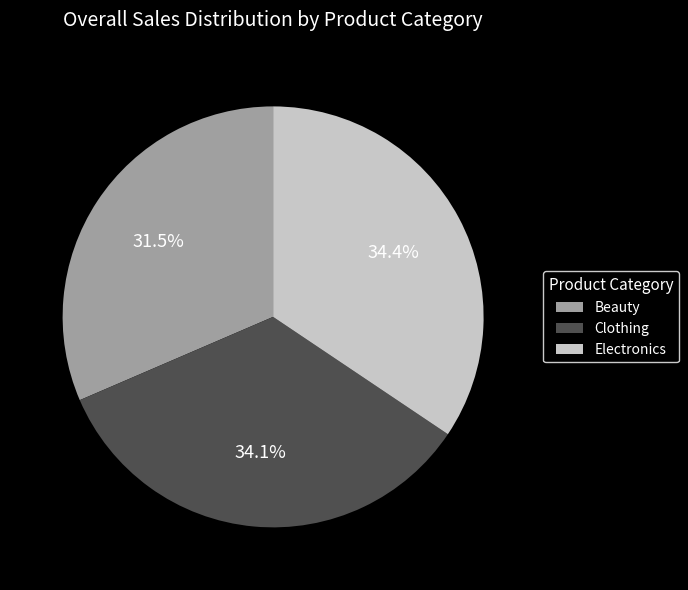

What is the total percentage of Electronics and Beauty?

65.9%